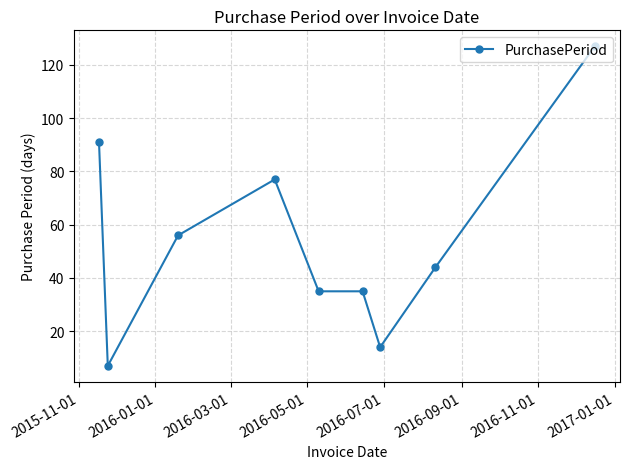

Is this an area chart (filled region under the line)?

No